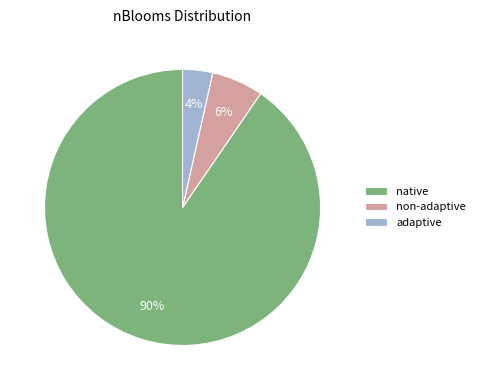

What percentage is the adaptive slice, to the nearest percent?

4%